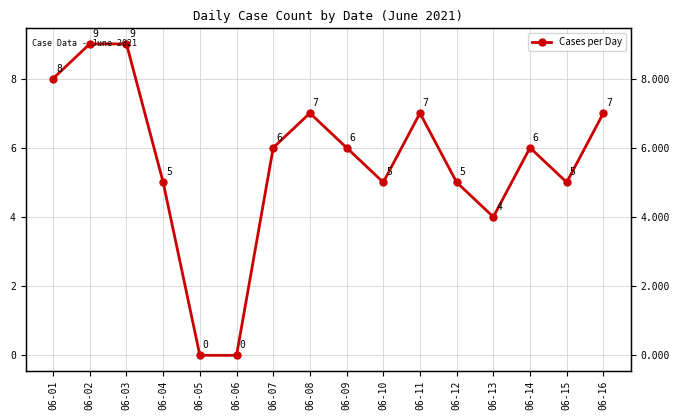

How many categories are shown in the chart?

16